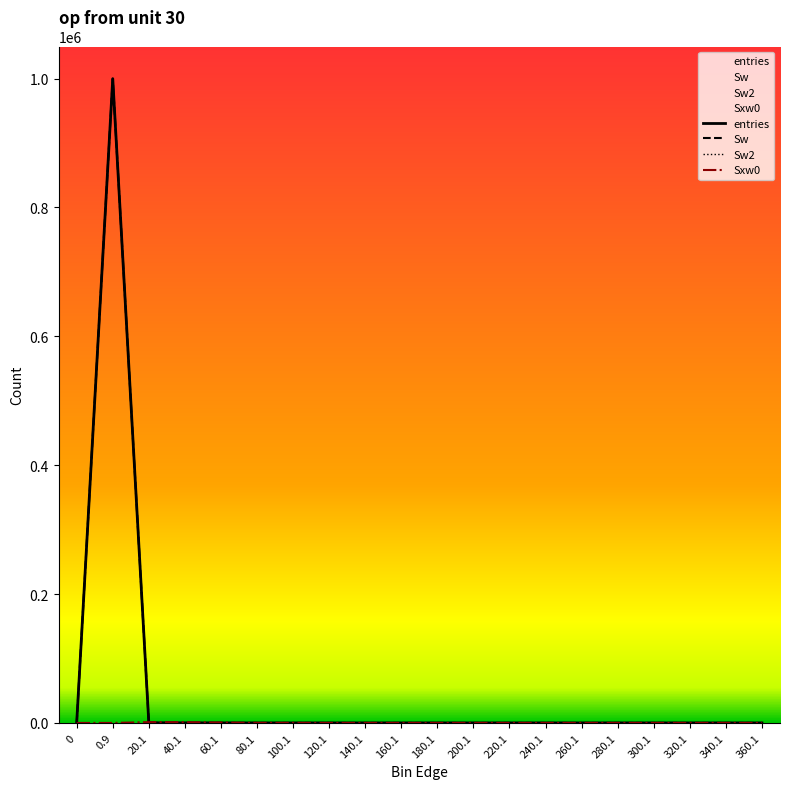

True or false: entries and Sw2 intersect in this chart.

False